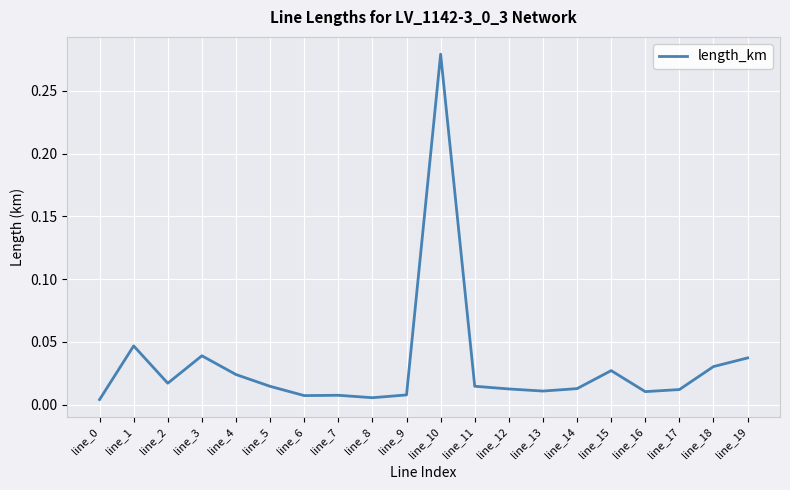

Which category has the highest value across all series?

line_10